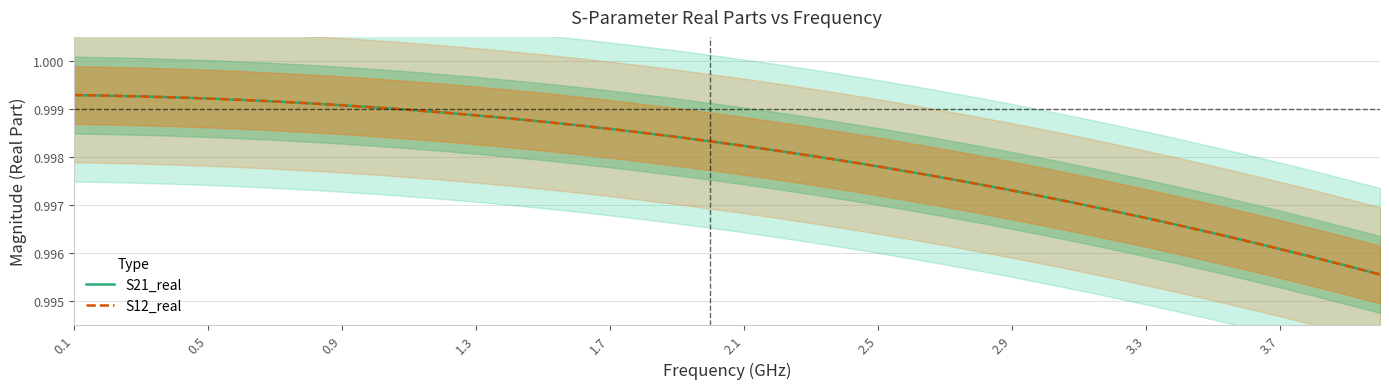

Reading right to left, extract all data points from this chart.

S21_real: 1.0	1.0	1.0	1.0	1.0	1.0	1.0	1.0	1.0	1.0	1.0	1.0	1.0	1.0	1.0	1.0	1.0	1.0	1.0	1.0	1.0	1.0	1.0	1.0	1.0	1.0	1.0	1.0	1.0	1.0	1.0	1.0	1.0	1.0	1.0	1.0	1.0	1.0	1.0	1.0
S12_real: 1.0	1.0	1.0	1.0	1.0	1.0	1.0	1.0	1.0	1.0	1.0	1.0	1.0	1.0	1.0	1.0	1.0	1.0	1.0	1.0	1.0	1.0	1.0	1.0	1.0	1.0	1.0	1.0	1.0	1.0	1.0	1.0	1.0	1.0	1.0	1.0	1.0	1.0	1.0	1.0